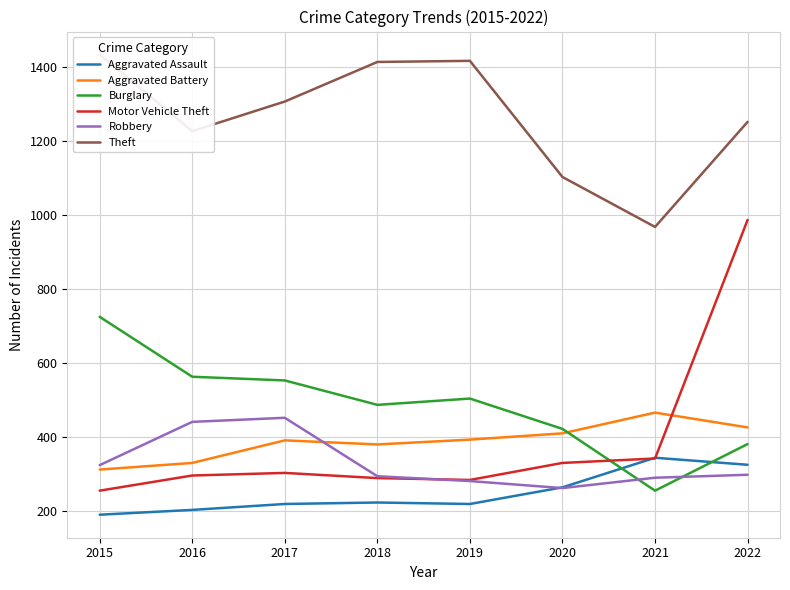

What is the spread (max minus min) of values at 2016?

1024